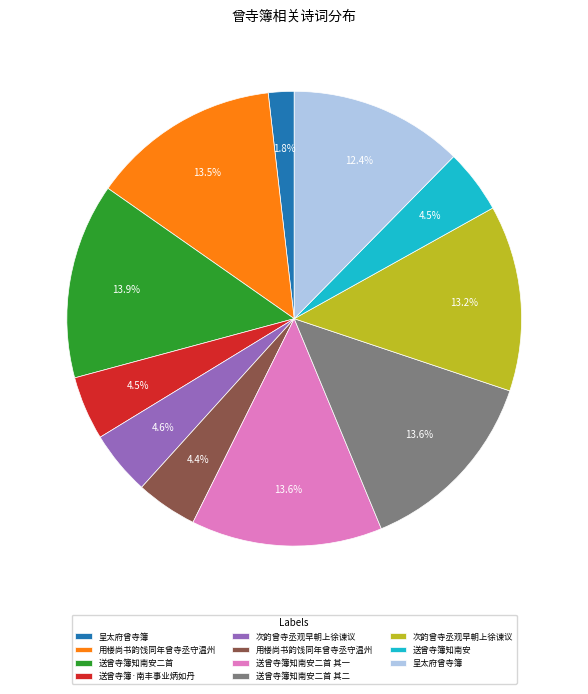

How many slices are in this pie chart?

11